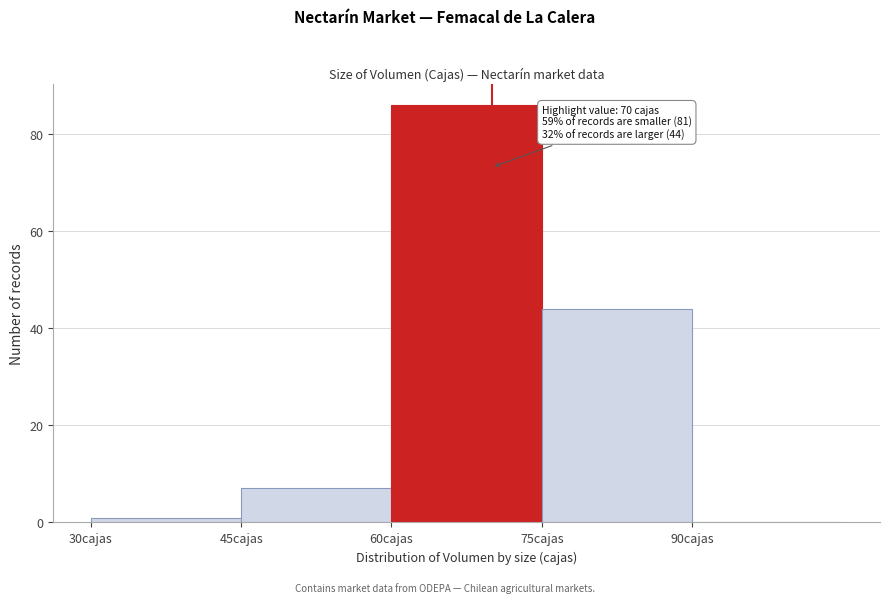

Which range on the x-axis has the tallest bar?

60 to 75